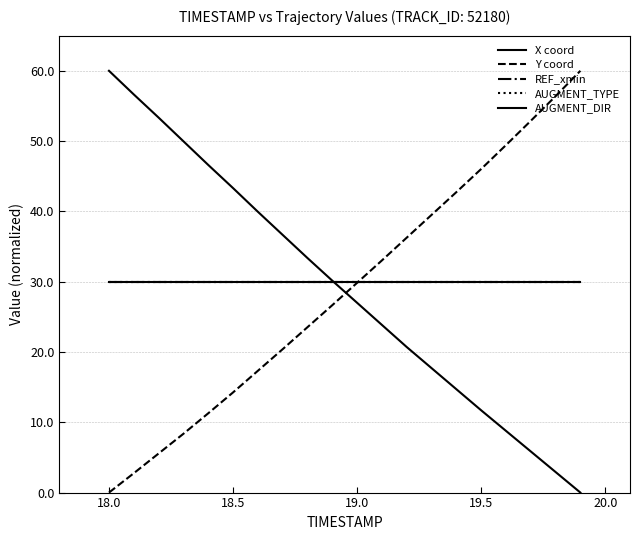

Is this an area chart (filled region under the line)?

No